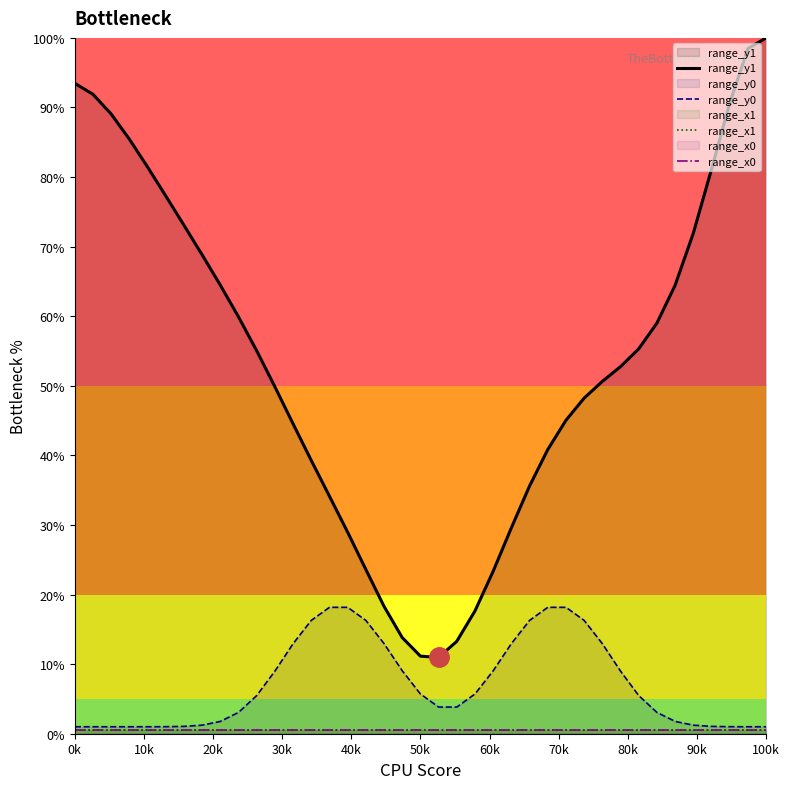

True or false: range_y1 and range_y0 cross at least once.

False